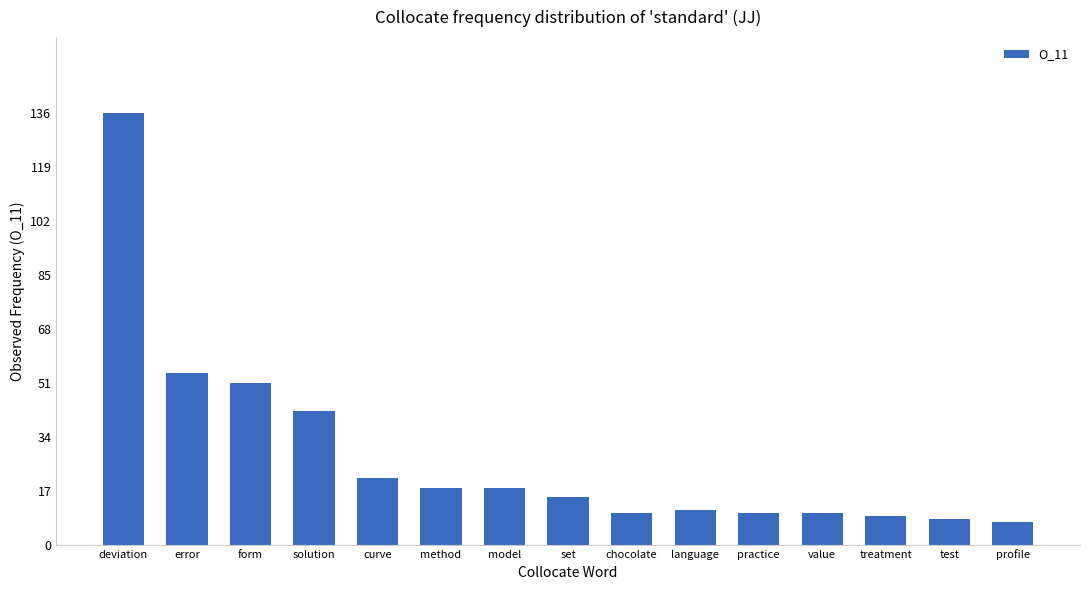

Reading right to left, extract all data points from this chart.

profile=7	test=8	treatment=9	value=10	practice=10	language=11	chocolate=10	set=15	model=18	method=18	curve=21	solution=42	form=51	error=54	deviation=136